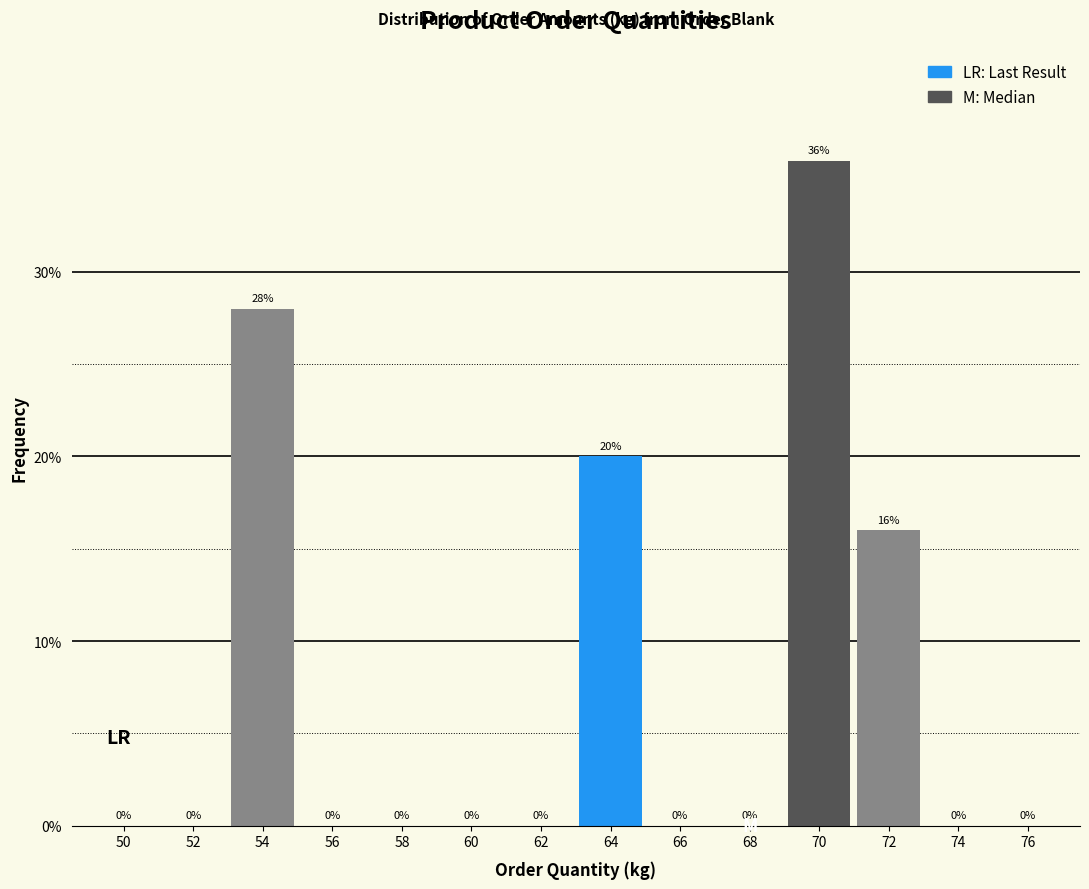

Reading left to right, extract all data points from this chart.

50=0.0	52=0.0	54=28.0	56=0.0	58=0.0	60=0.0	62=0.0	64=20.0	66=0.0	68=0.0	70=36.0	72=16.0	74=0.0	76=0.0